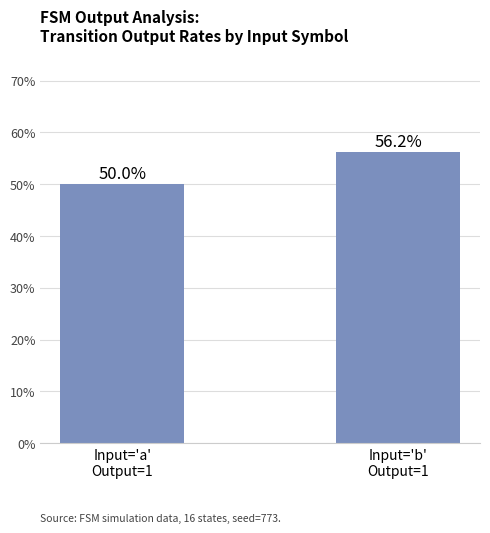

What is the label of the 1st bar from the right?

Input='b'
Output=1